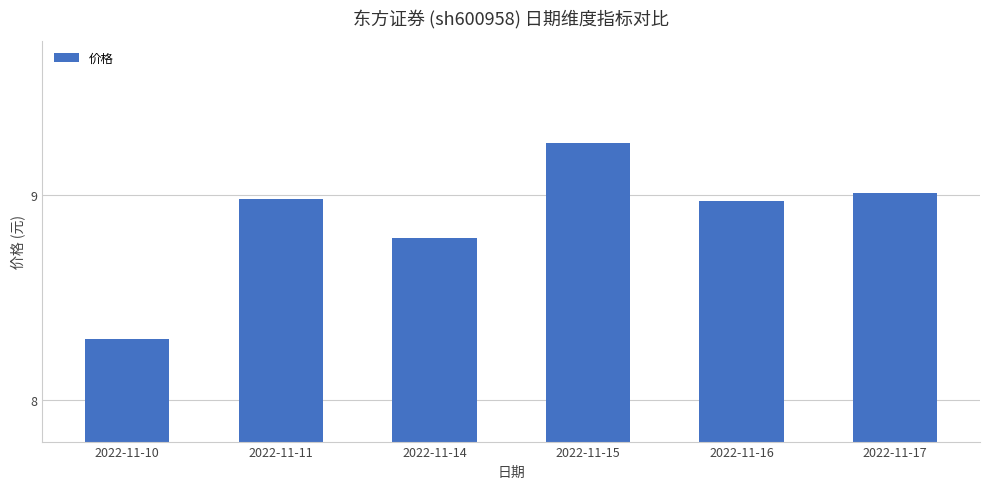

Between 2022-11-10 and 2022-11-16, which is larger?

2022-11-16